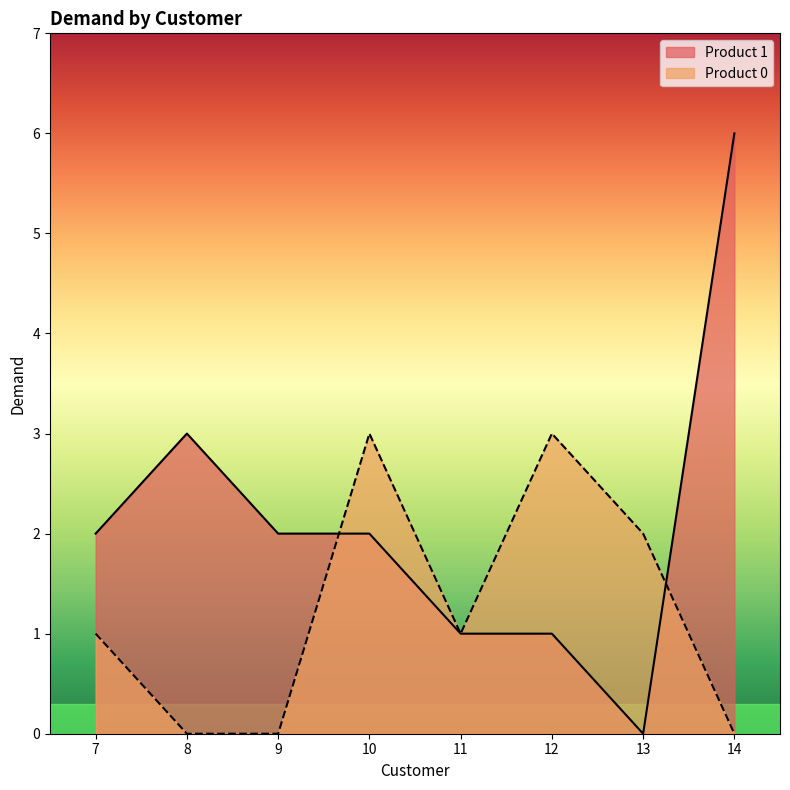

How many lines are shown in the chart?

2